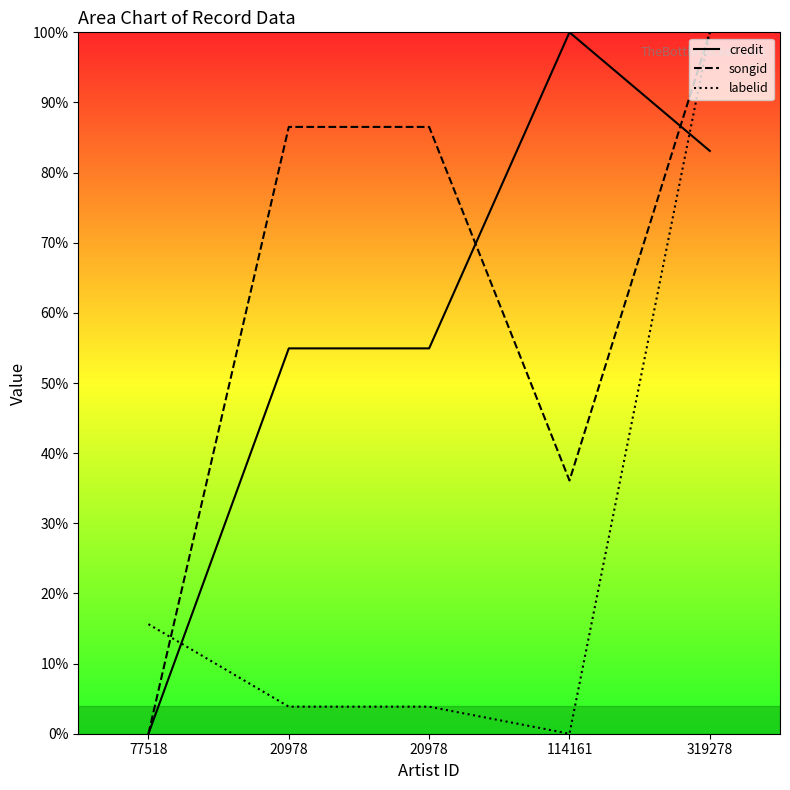

Reading left to right, transcribe all the data shown in this chart.

credit: 77518=0.0	20978=54.9	20978=54.9	114161=100.0	319278=83.1
songid: 77518=0.0	20978=86.5	20978=86.5	114161=36.1	319278=100.0
labelid: 77518=15.6	20978=3.9	20978=3.9	114161=0.0	319278=100.0